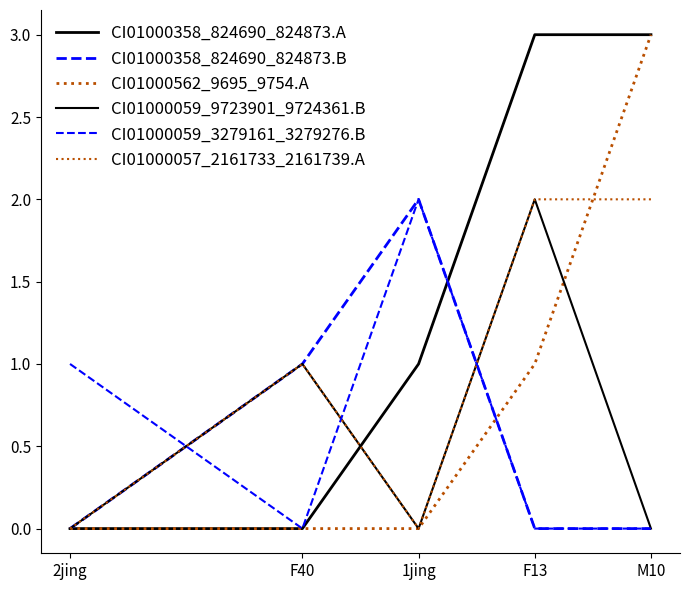

Reading left to right, transcribe all the data shown in this chart.

CI01000358_824690_824873.A: 0	0	1	3	3
CI01000358_824690_824873.B: 0	1	2	0	0
CI01000562_9695_9754.A: 0	0	0	1	3
CI01000059_9723901_9724361.B: 0	1	0	2	0
CI01000059_3279161_3279276.B: 1	0	2	0	0
CI01000057_2161733_2161739.A: 0	1	0	2	2